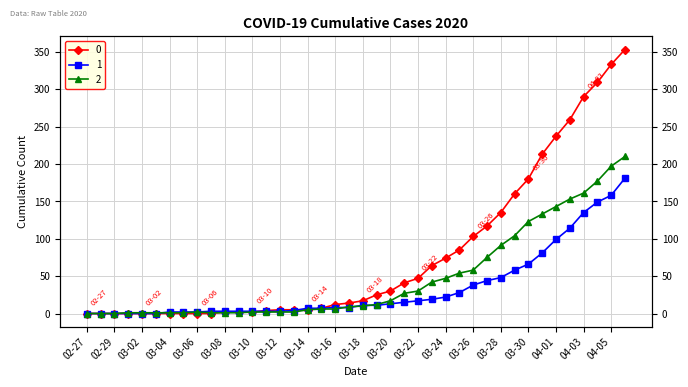

Is this an area chart (filled region under the line)?

No